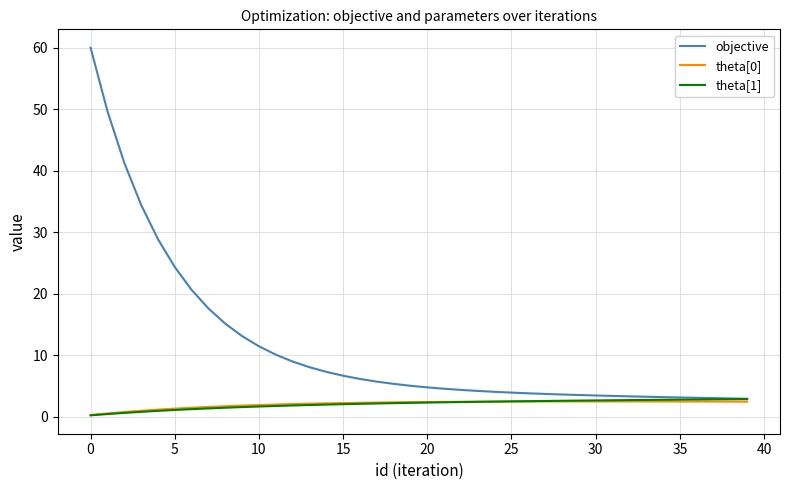

Which series has the largest total across all categories?

objective